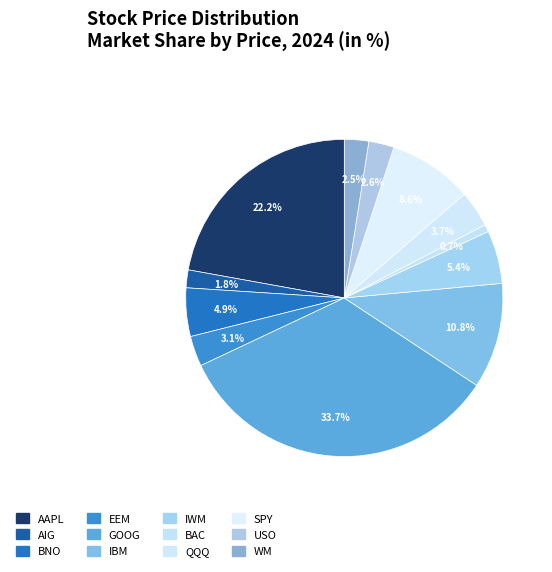

To the nearest percent, what is the average slice percentage?

8%